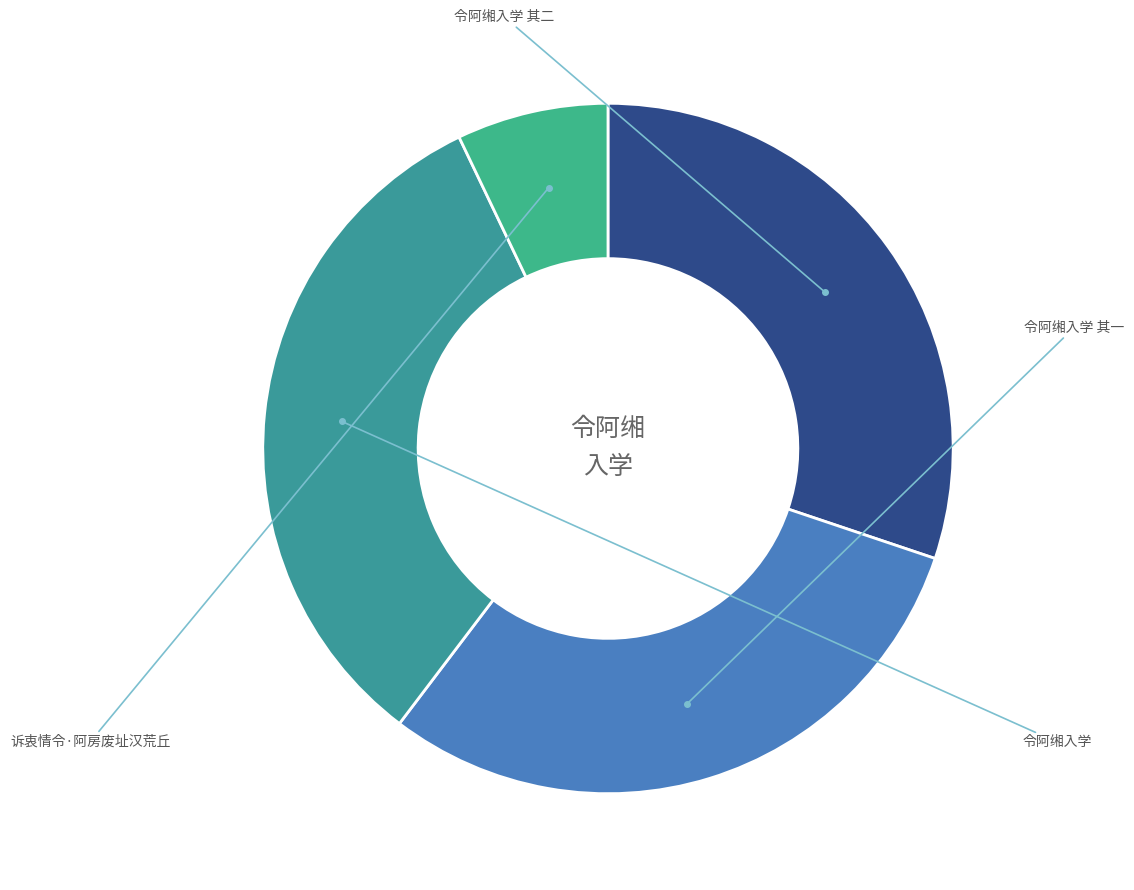

Which has a higher value, 诉衷情令·阿房废址汉荒丘 or 令阿缃入学 其一?

令阿缃入学 其一